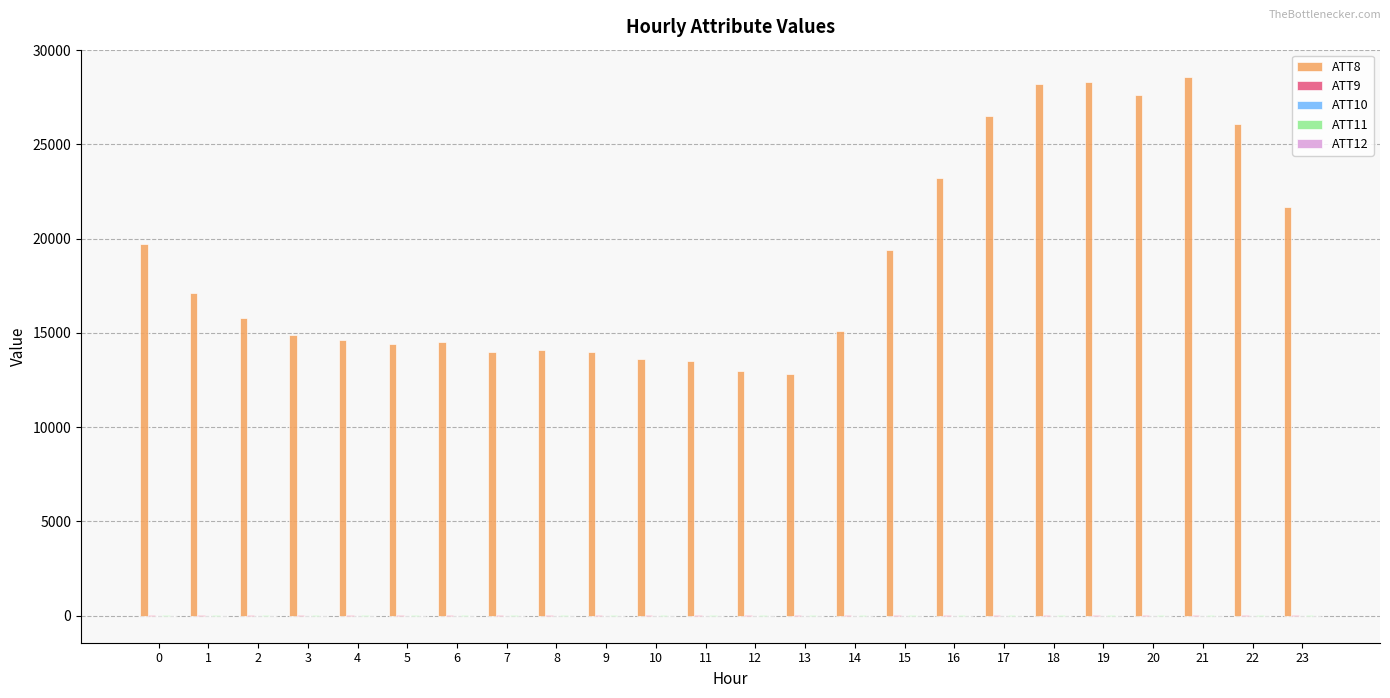

Which series has the largest total across all categories?

ATT8